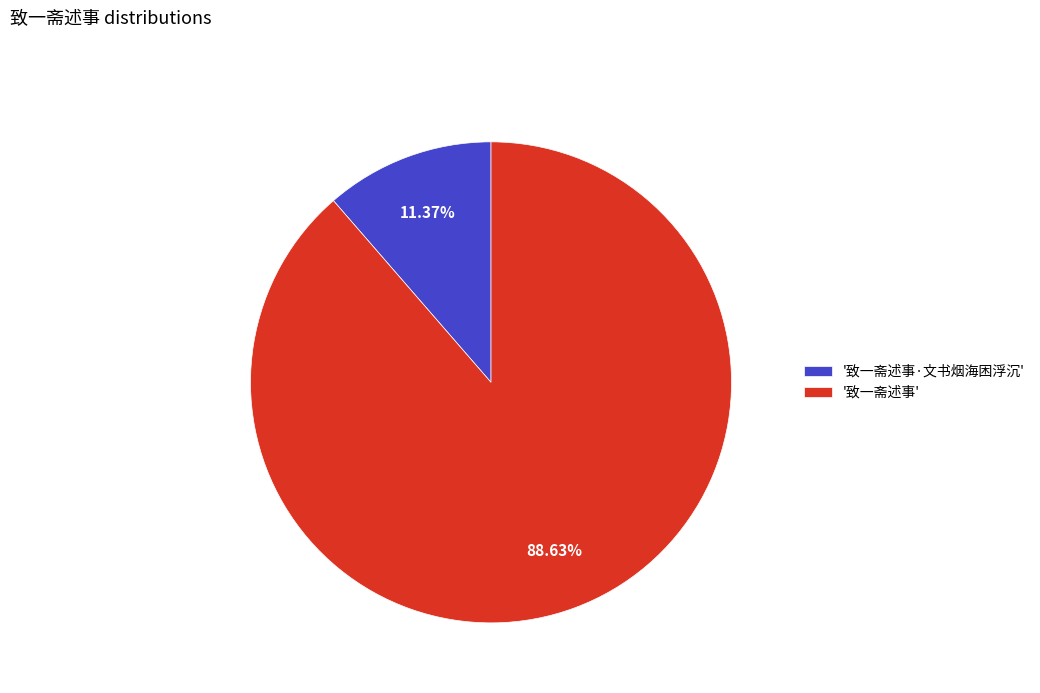

Which category accounts for the majority?

'致一斋述事'